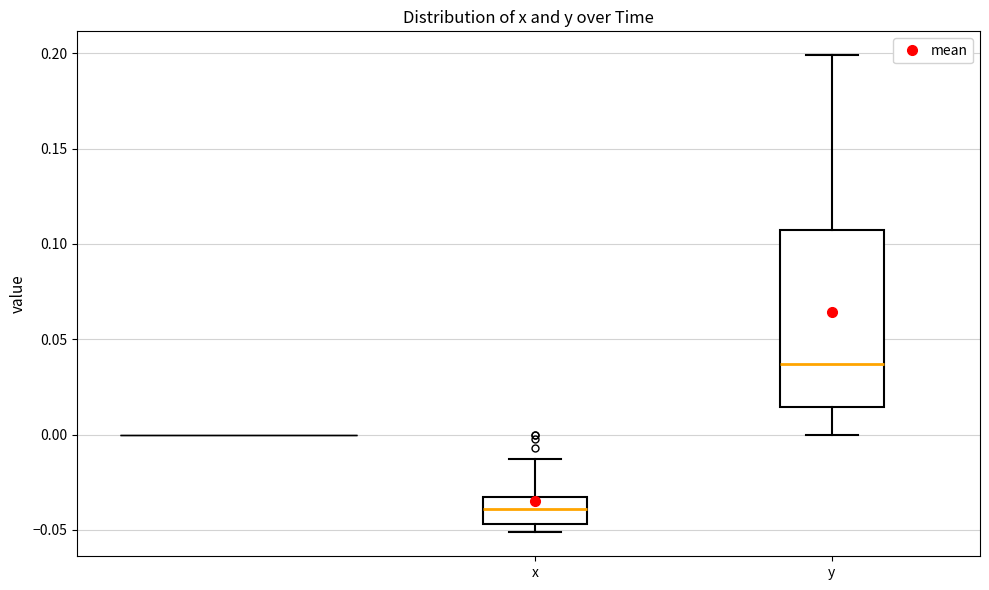

Which box has the lowest median line?

x